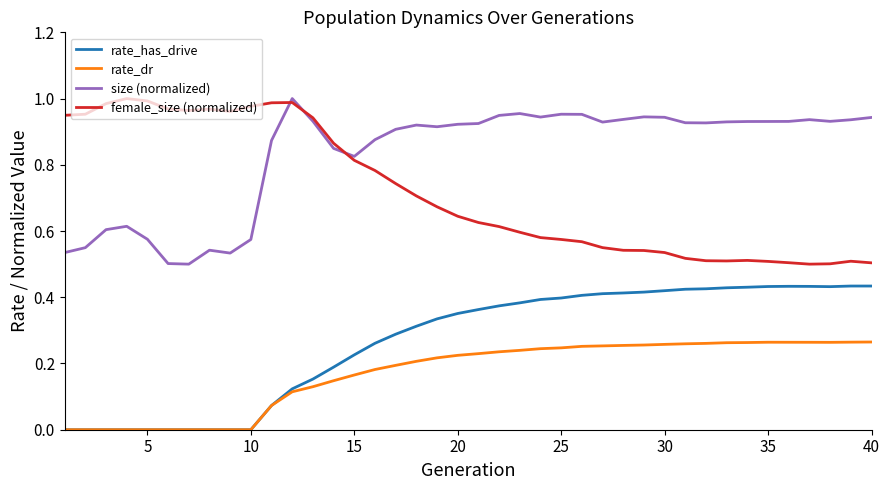

Which series has the largest total across all categories?

size (normalized)